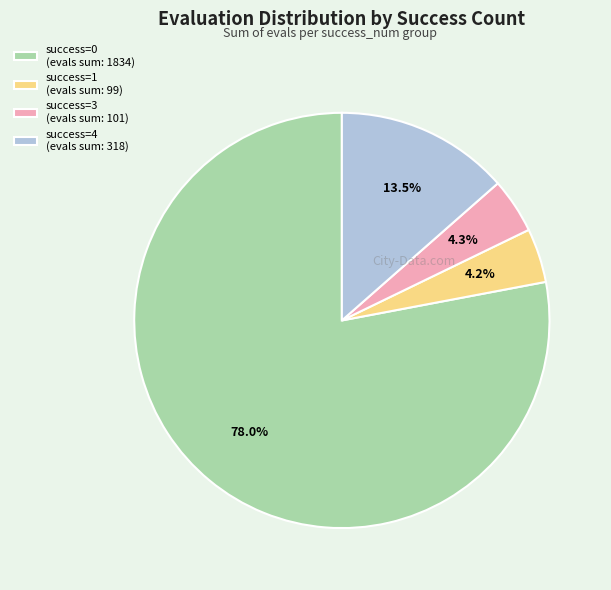

How much of the chart is everything except success=0 (evals sum: 1834)?

22.0%